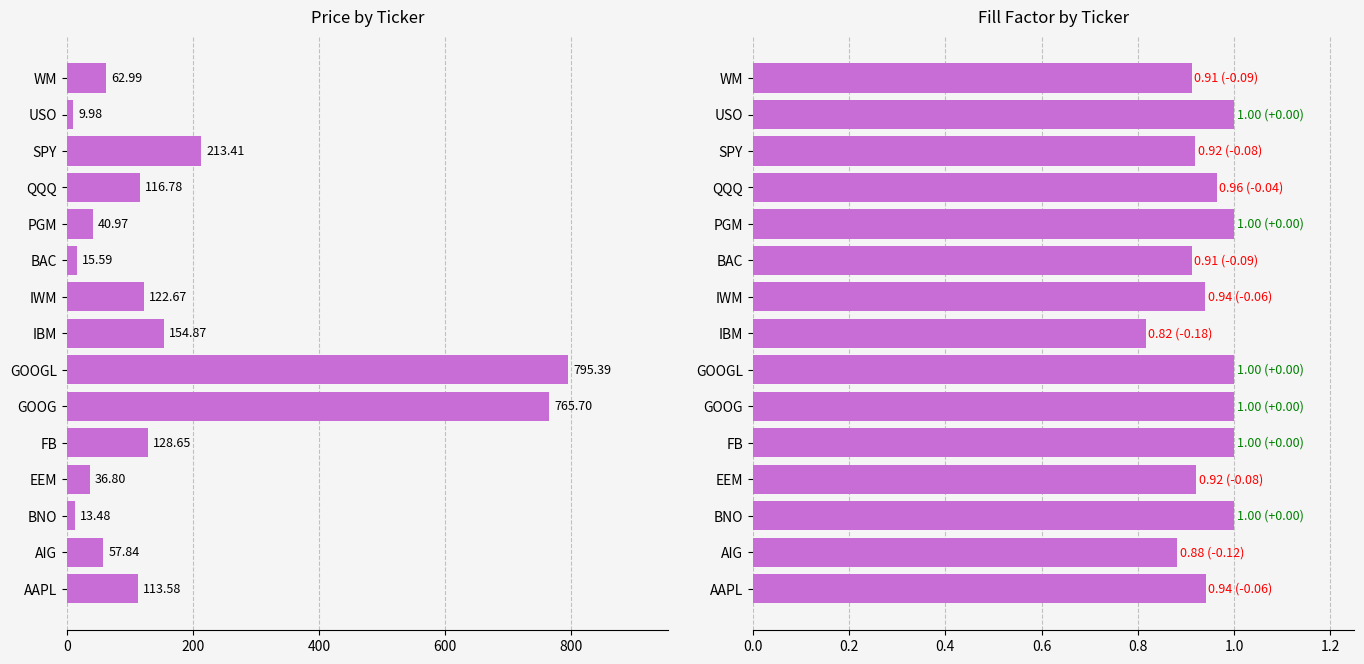

Is the value of Fill Factor (col_6) at IBM greater than the value of Price (col_2) at AAPL?

No